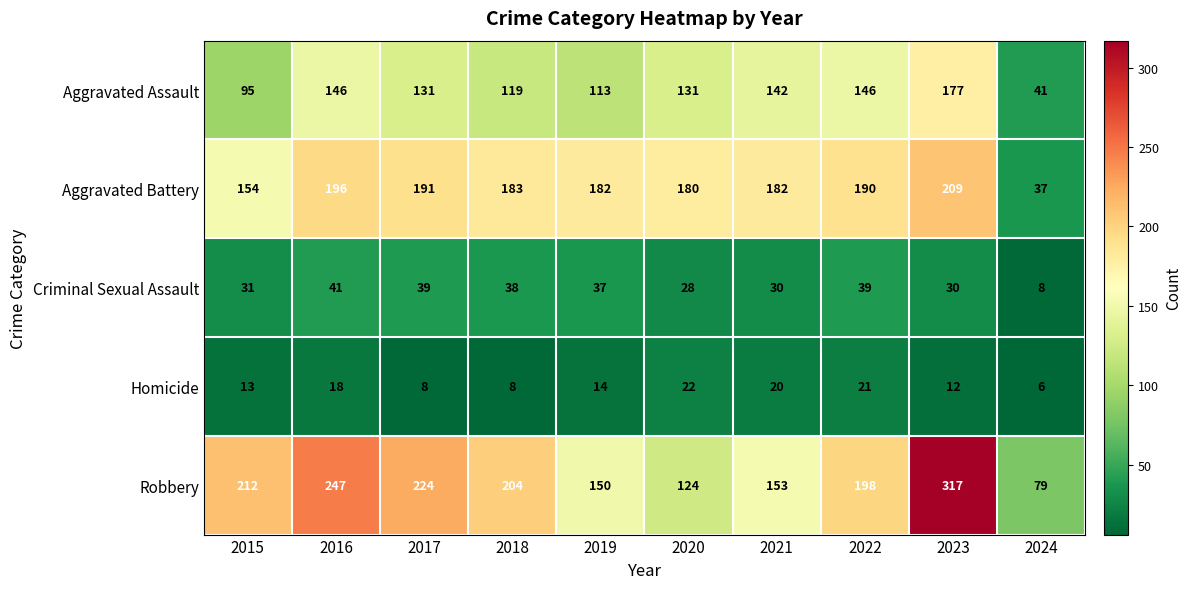

Which category has the lowest value across all series?

2024